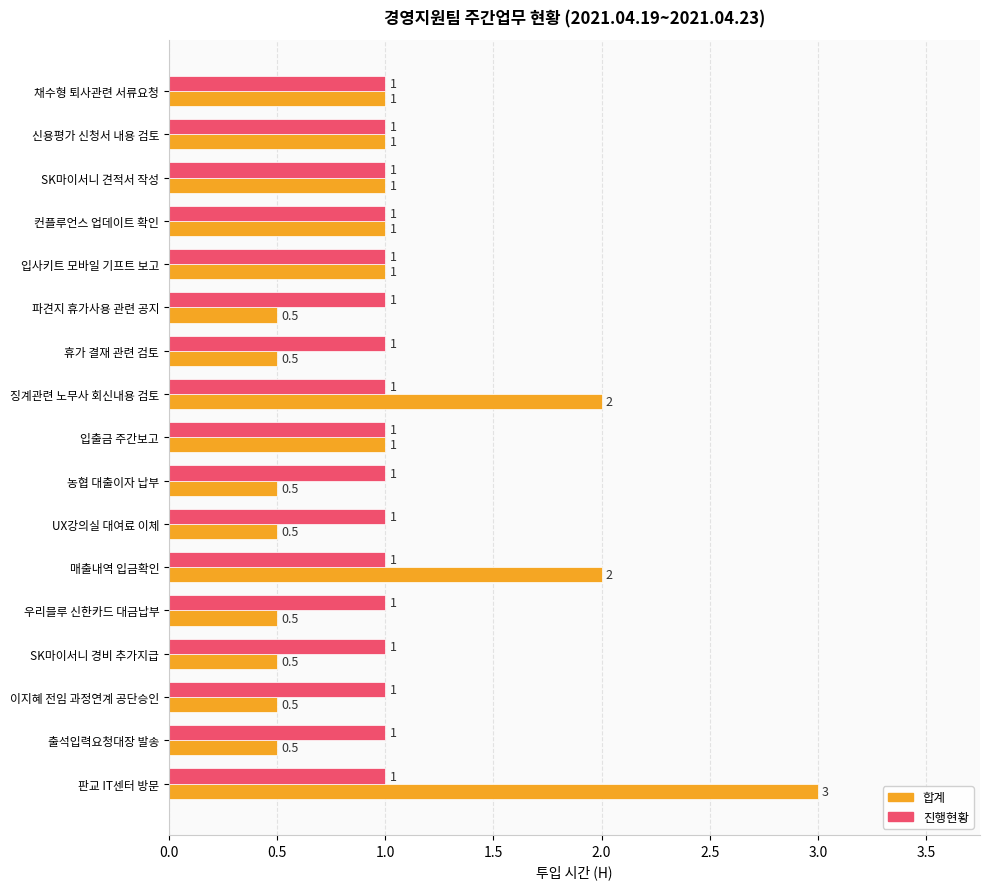

What are all the series names shown in the legend?

합계, 진행현황